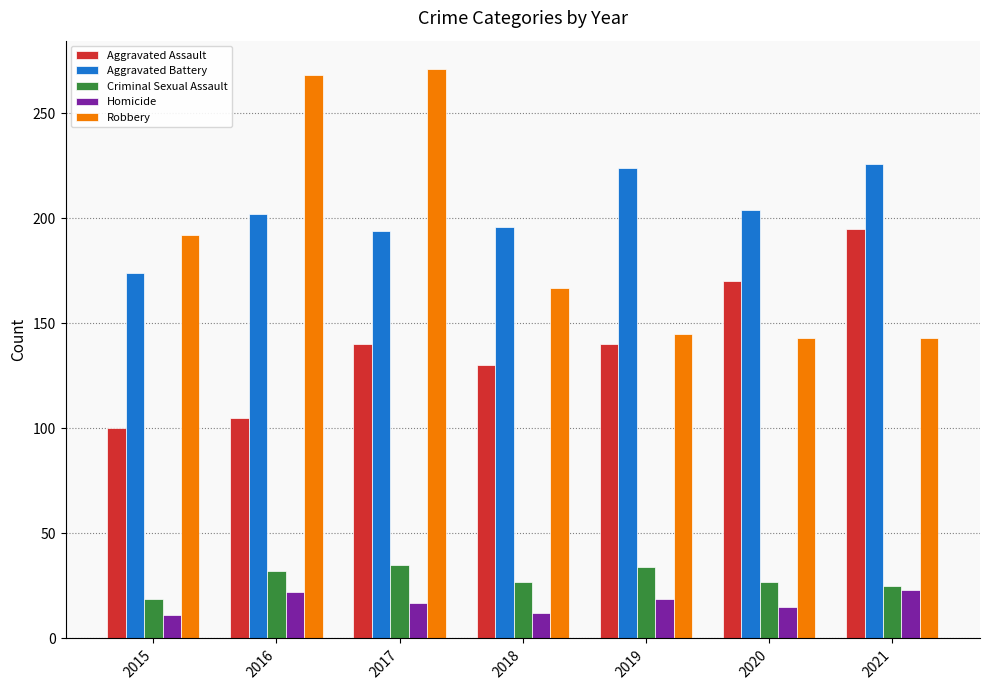

Count the number of data series in this chart.

5